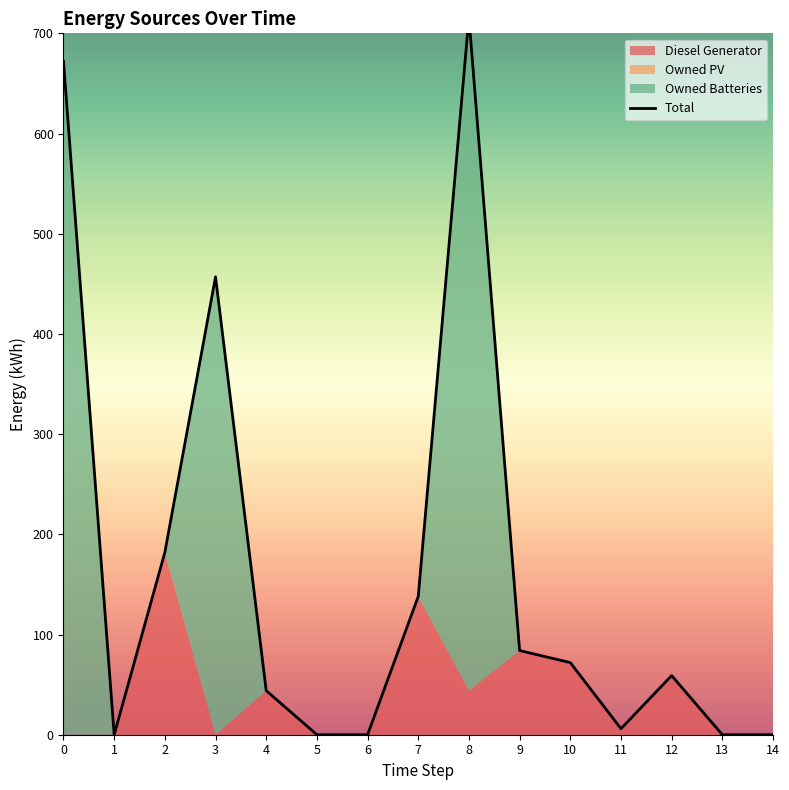

What value does the data have at 10?

72.0